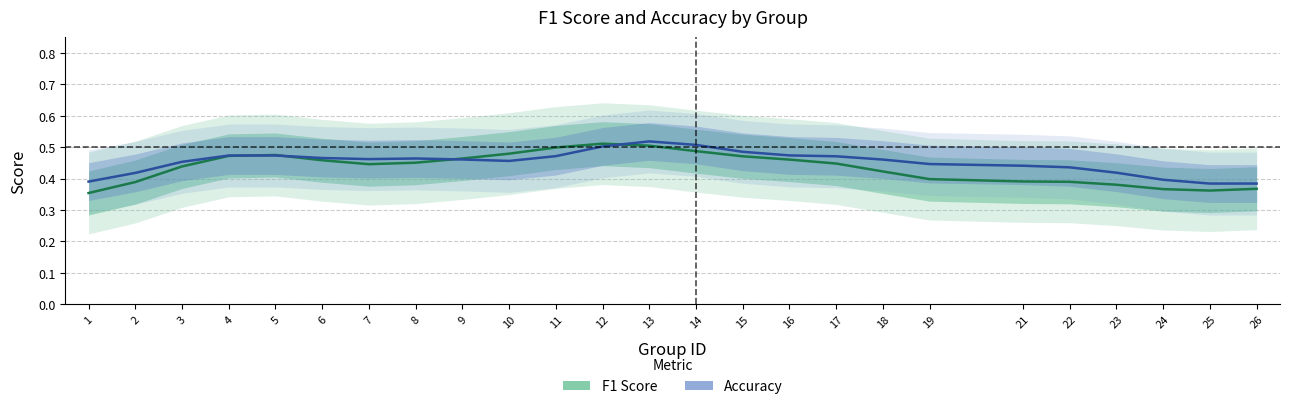

Which series has the largest total across all categories?

accuracy